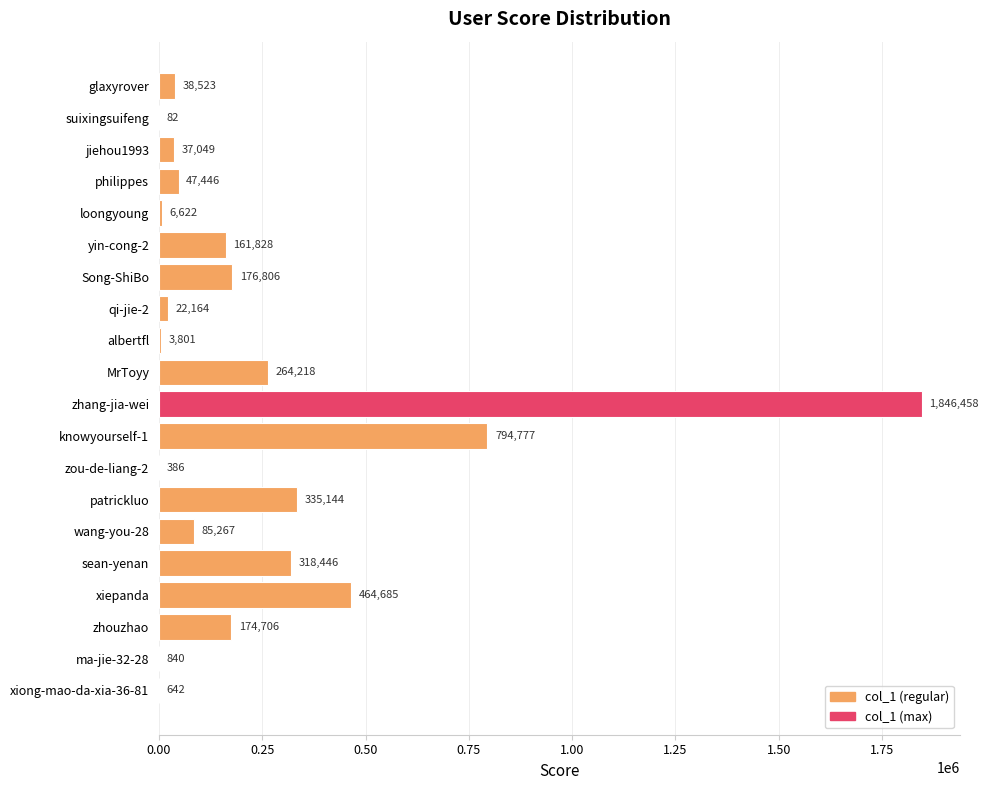

What is the maximum value shown in the chart?

1846458